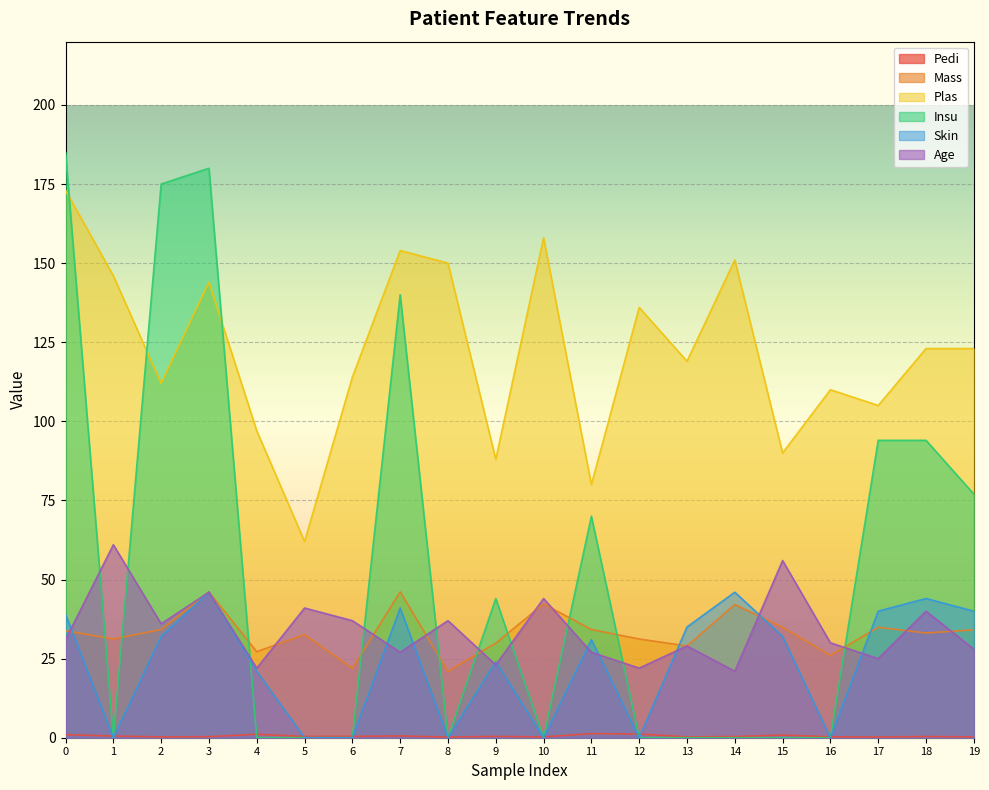

What is the difference between the maximum and second lowest values in the Insu series?

185.0